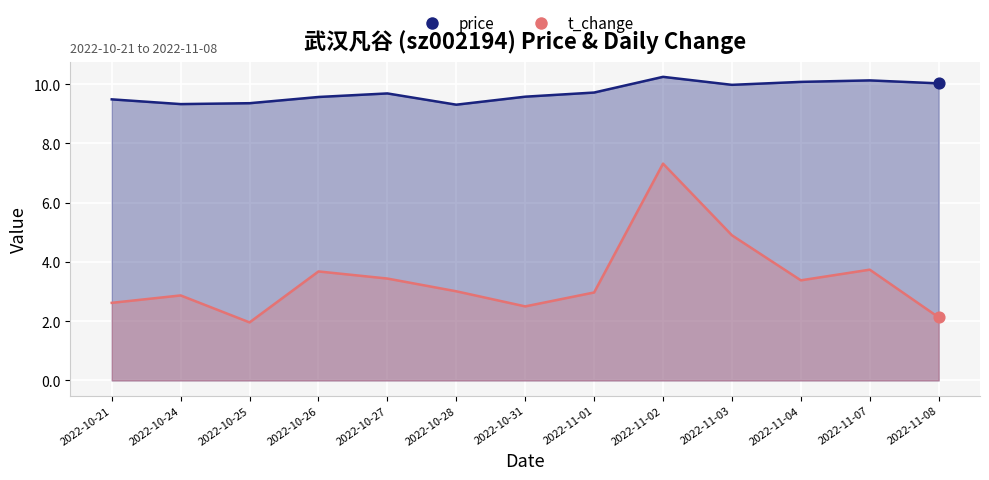

What is the total value across all series at 2022-11-04?

13.5